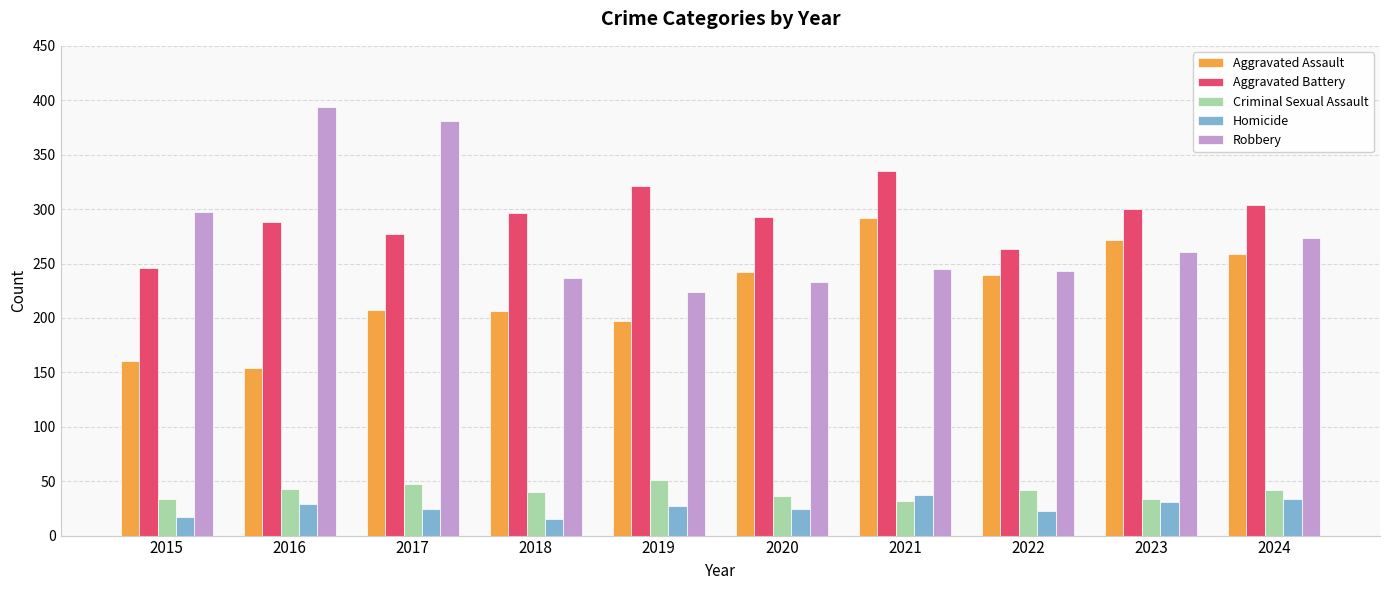

What is the difference between the highest and lowest values at 2024?

270